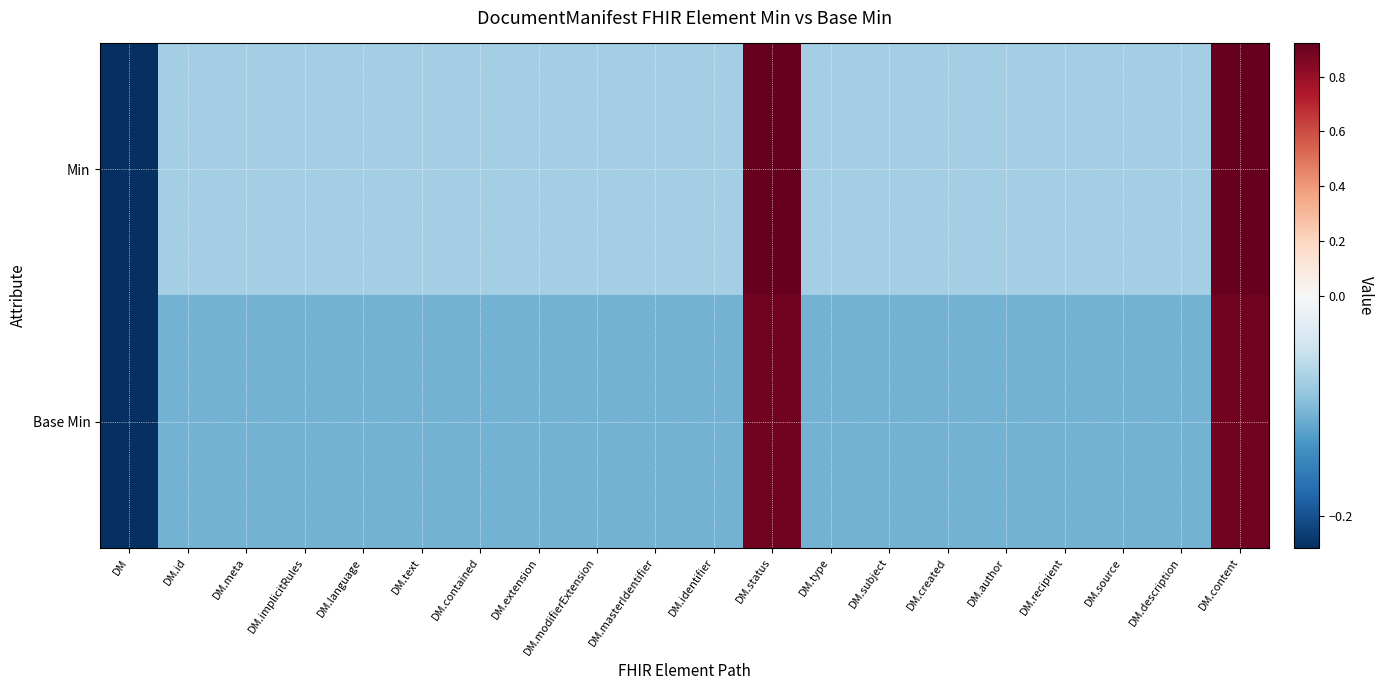

Reading left to right, transcribe all the data shown in this chart.

Min: DM=-0.2	DM.id=-0.1	DM.meta=-0.1	DM.implicitRules=-0.1	DM.language=-0.1	DM.text=-0.1	DM.contained=-0.1	DM.extension=-0.1	DM.modifierExtension=-0.1	DM.masterIdentifier=-0.1	DM.identifier=-0.1	DM.status=0.9	DM.type=-0.1	DM.subject=-0.1	DM.created=-0.1	DM.author=-0.1	DM.recipient=-0.1	DM.source=-0.1	DM.description=-0.1	DM.content=0.9
Base Min: DM=-0.2	DM.id=-0.1	DM.meta=-0.1	DM.implicitRules=-0.1	DM.language=-0.1	DM.text=-0.1	DM.contained=-0.1	DM.extension=-0.1	DM.modifierExtension=-0.1	DM.masterIdentifier=-0.1	DM.identifier=-0.1	DM.status=0.9	DM.type=-0.1	DM.subject=-0.1	DM.created=-0.1	DM.author=-0.1	DM.recipient=-0.1	DM.source=-0.1	DM.description=-0.1	DM.content=0.9